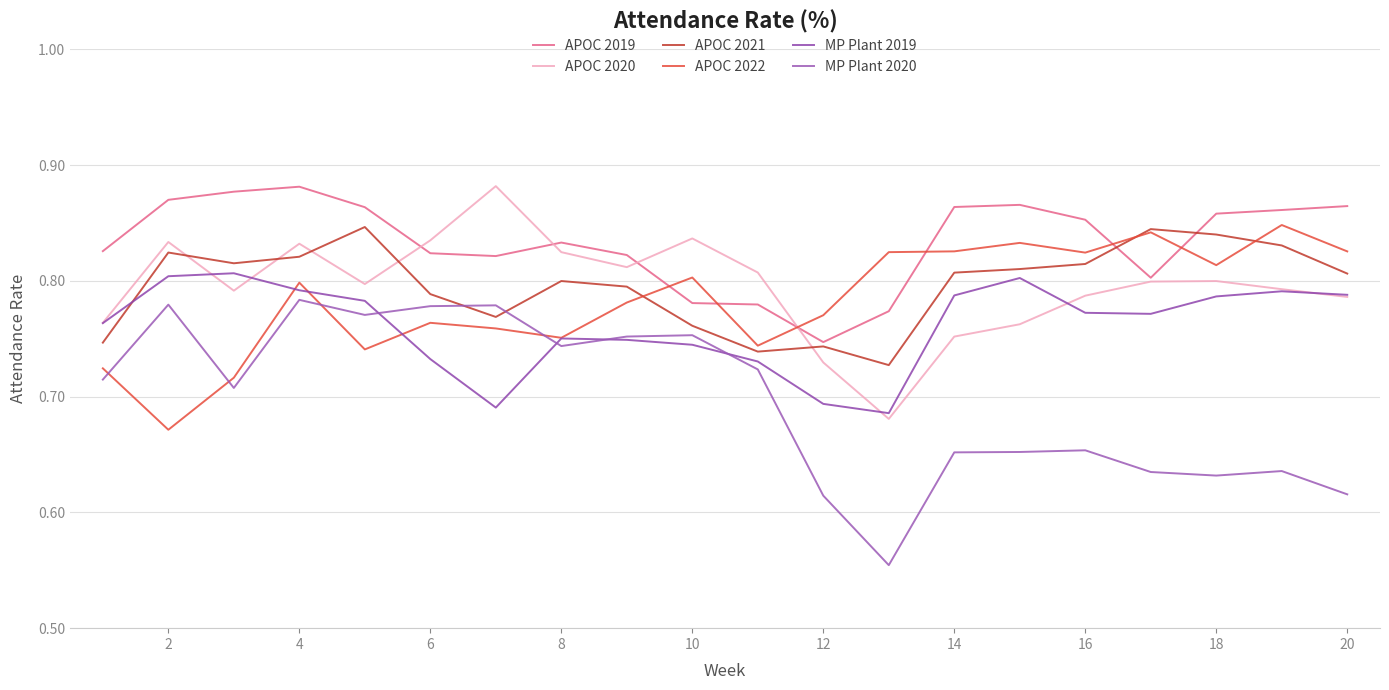

Count the number of categories in the chart.

20